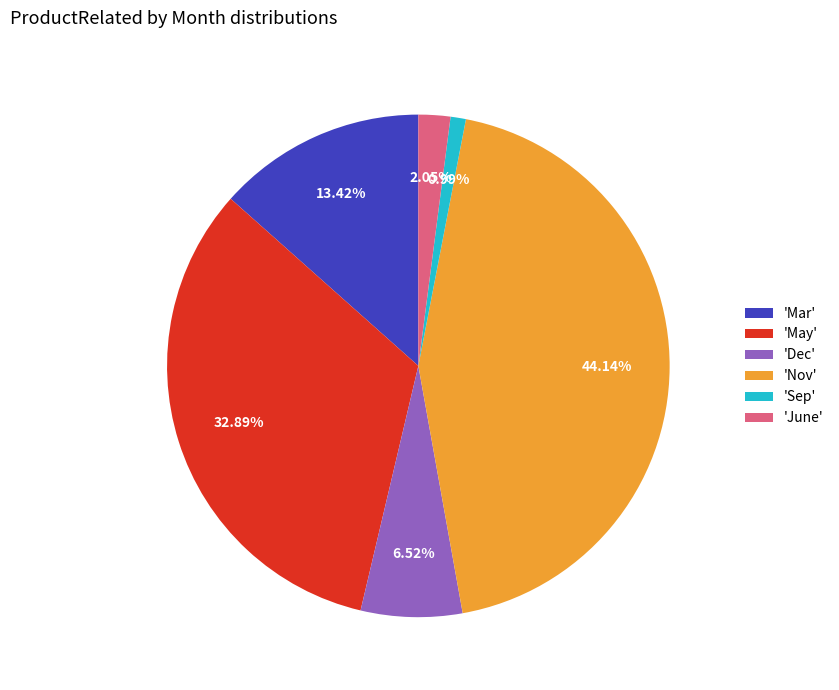

Is the sum of 'Sep' and 'Dec' greater than half?

No